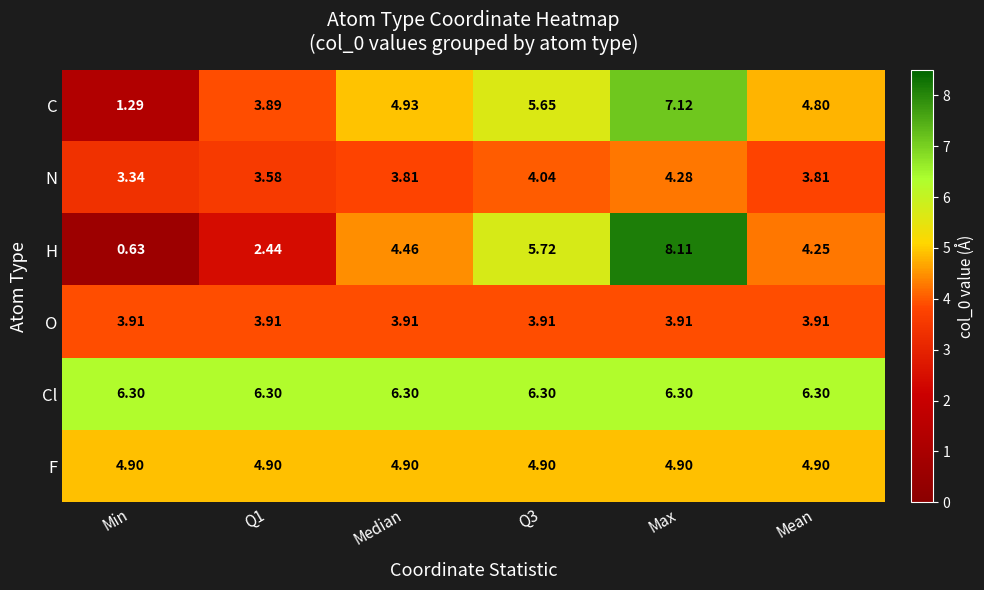

Between Q1 and Max, which series saw the biggest shift?

H